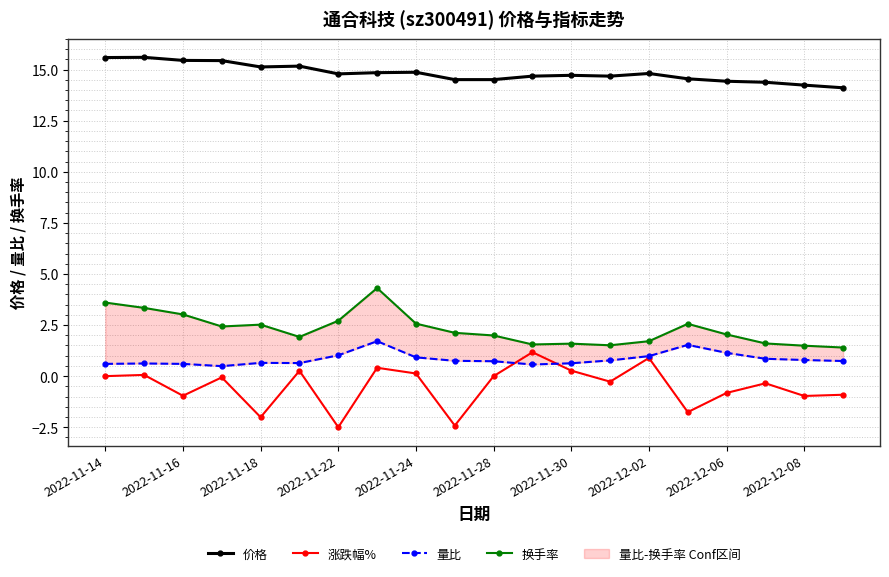

True or false: 价格 and 涨跌幅% cross at least once.

False